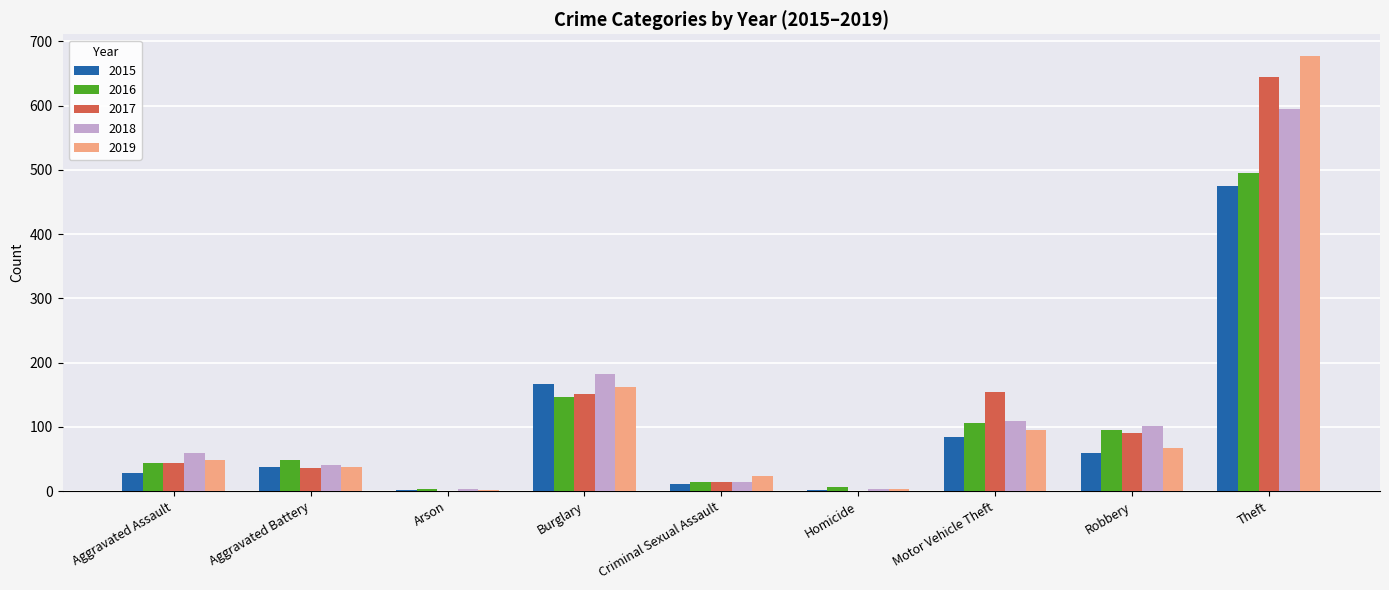

Does the chart contain stacked bars?

No